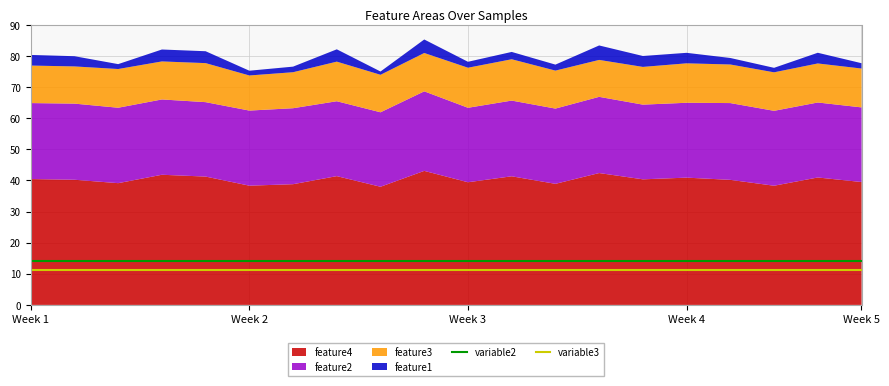

What is the minimum value for variable2?

14.1